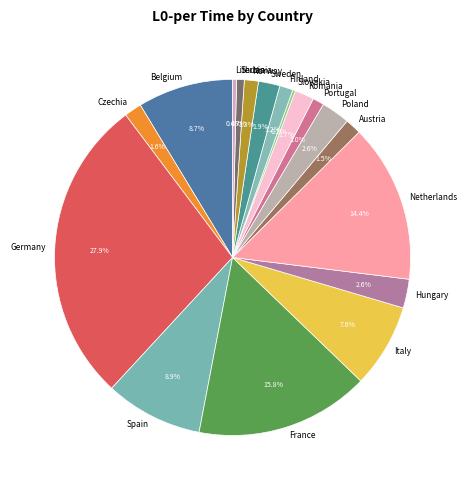

What percentage is the Czechia slice, to the nearest percent?

2%